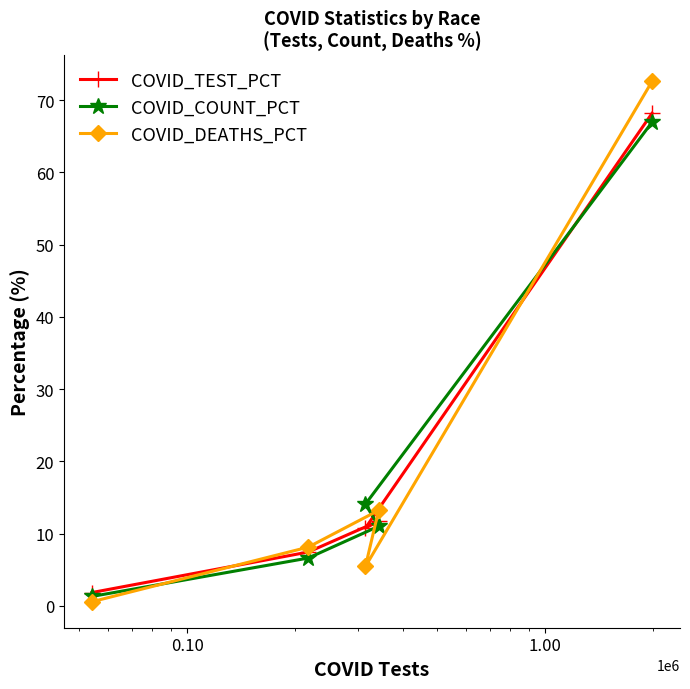

True or false: COVID_TEST_PCT has more than 1 interior local peaks.

False